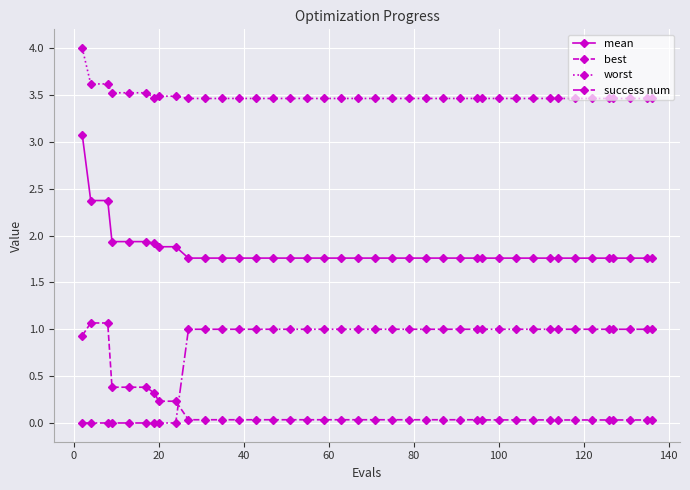

True or false: mean and worst cross at least once.

False